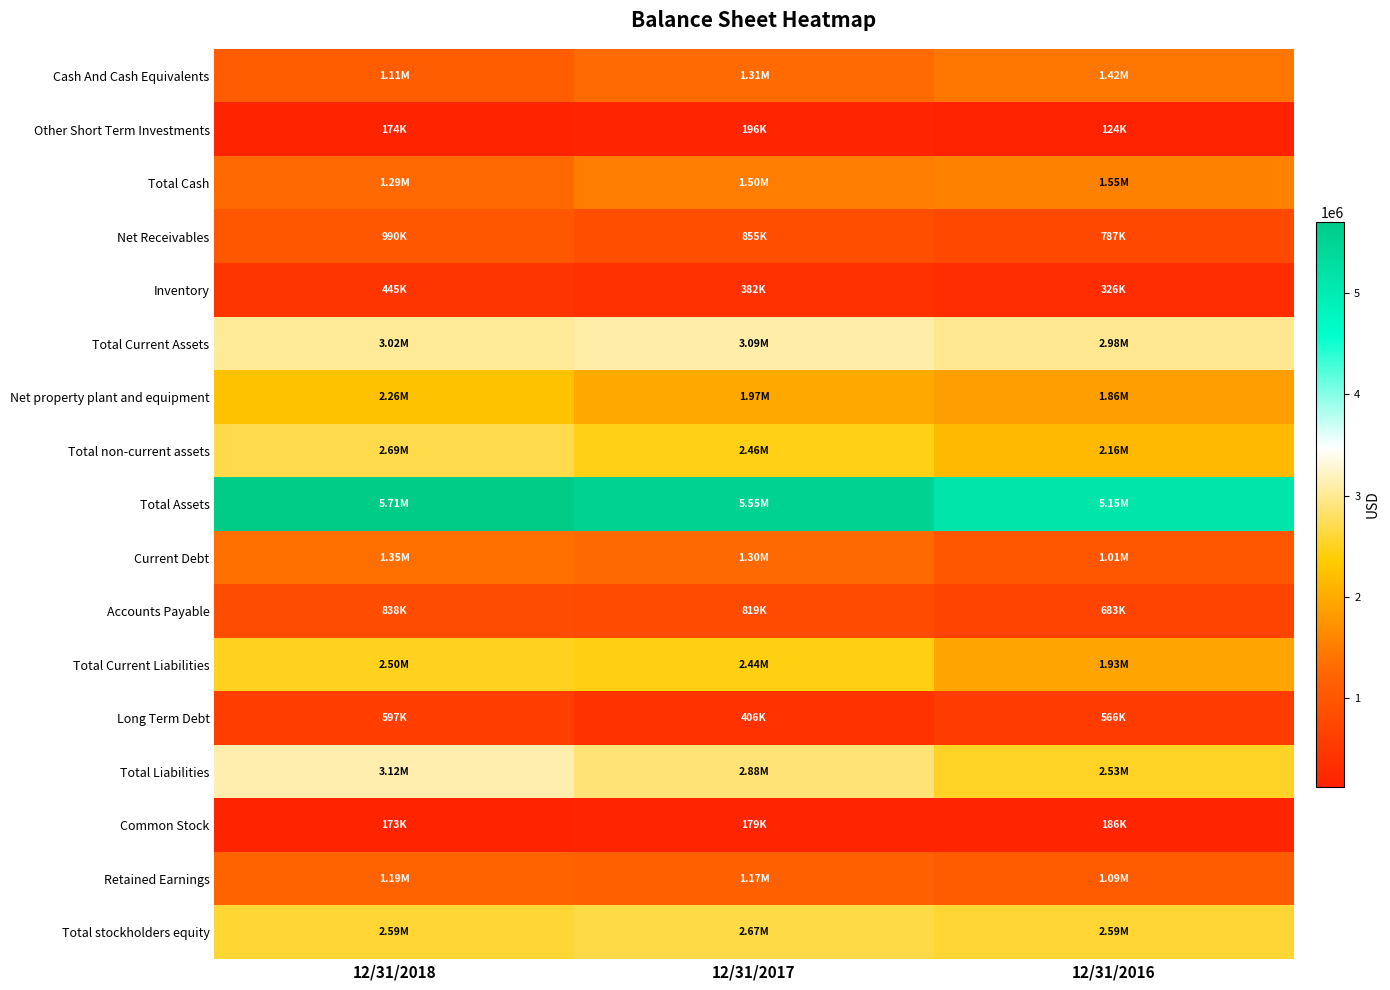

At which category is the sum across all series the highest?

12/31/2018